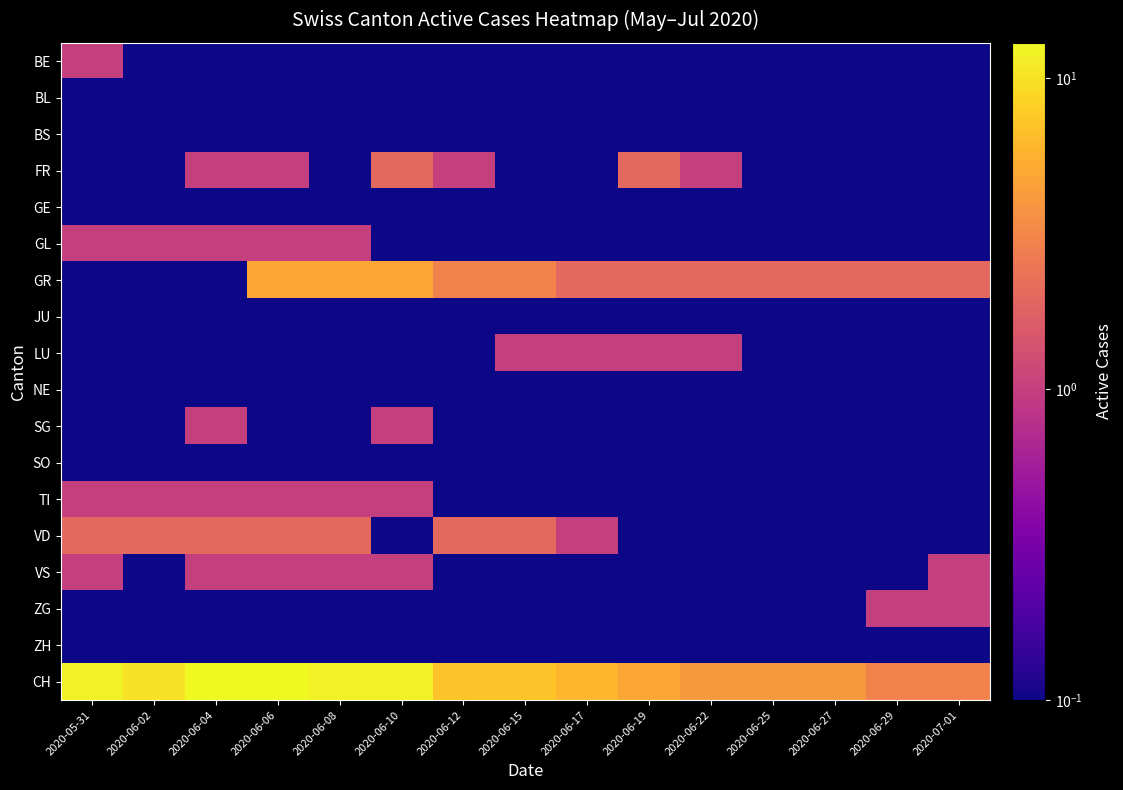

Between 2020-06-04 and 2020-06-06, which series saw the biggest shift?

GR